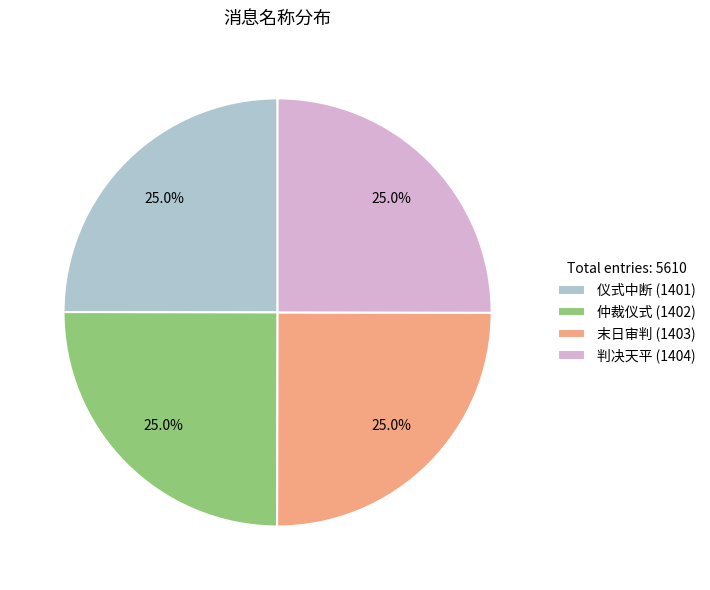

Count the number of slices in the pie.

4